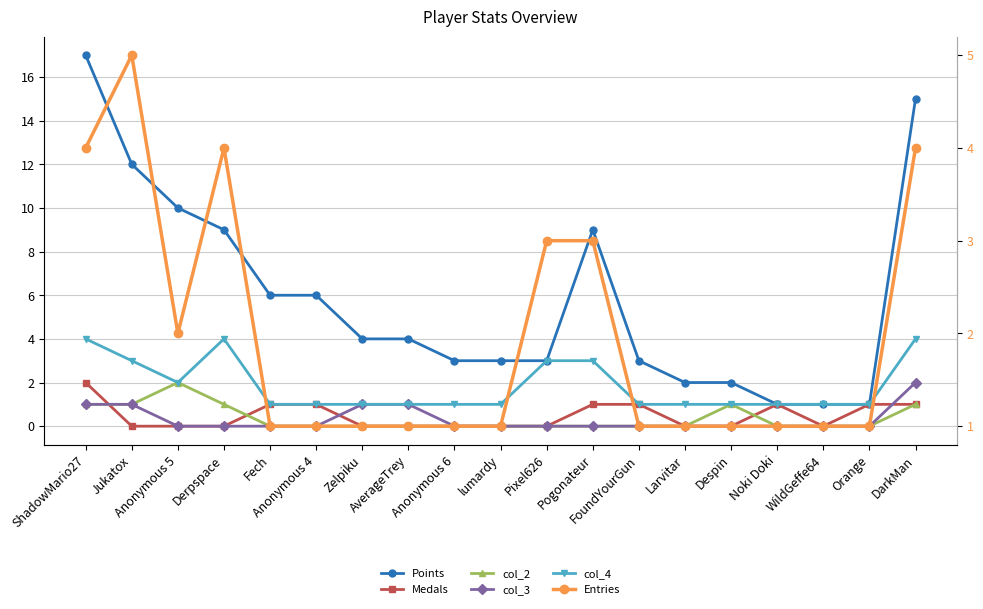

True or false: Points has more than 1 points higher than both neighbors.

False